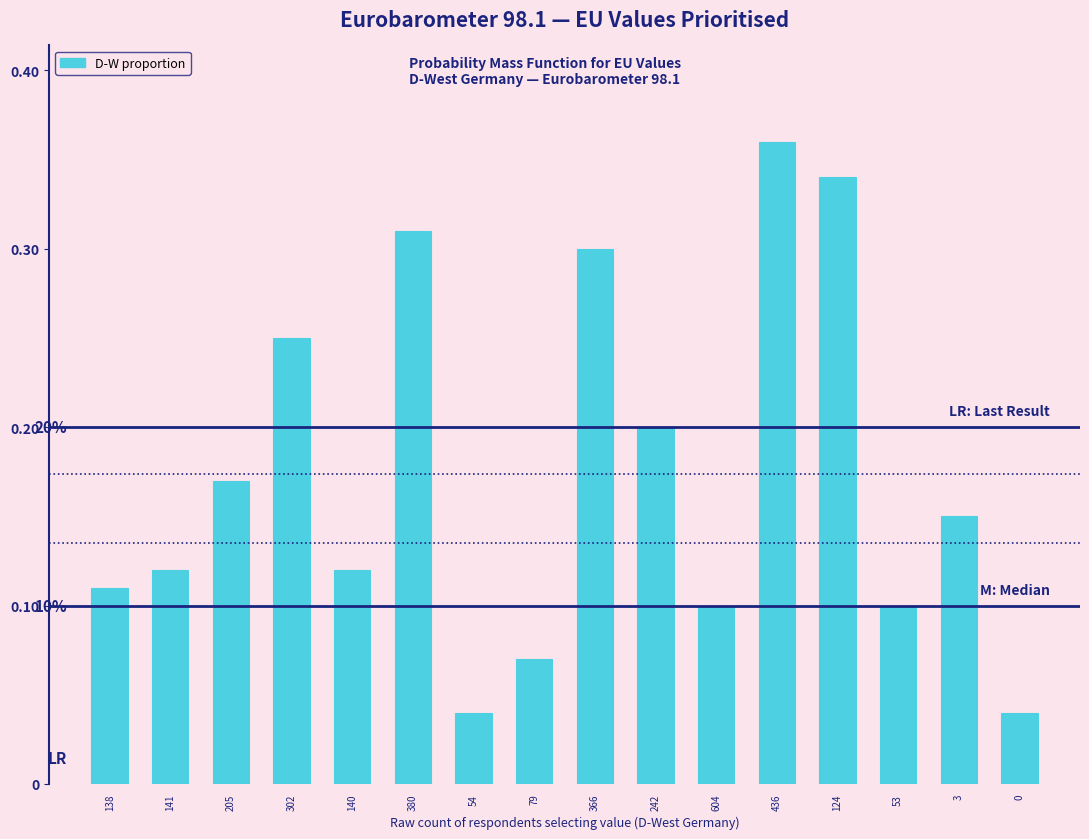

What is the change in value from 79 to 436?

+0.3